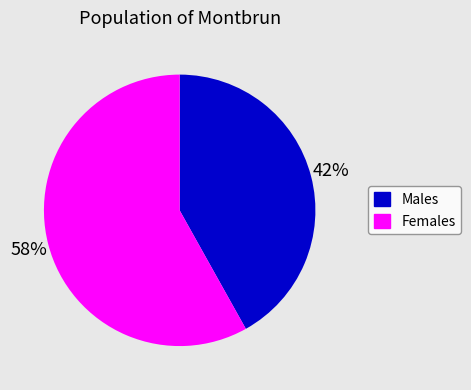

How many segments does this pie chart have?

2